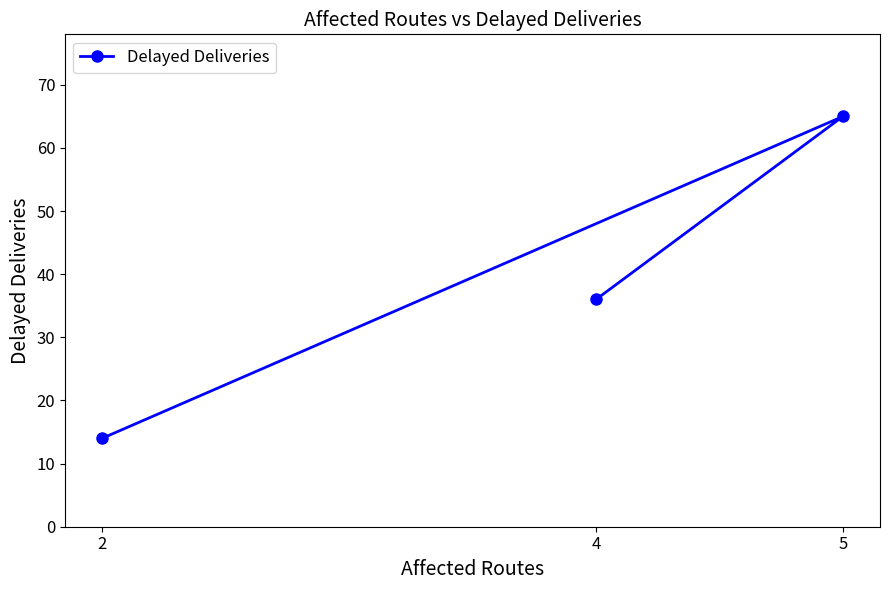

What is the difference between the values at 4 and 5?

29